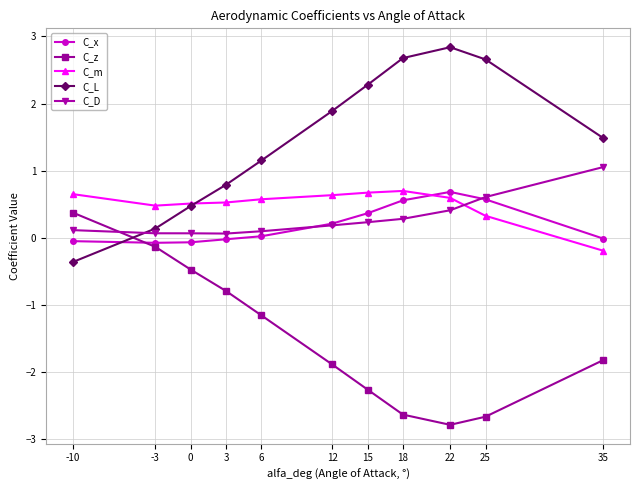

How many intersections are there between C_D and C_z?

1